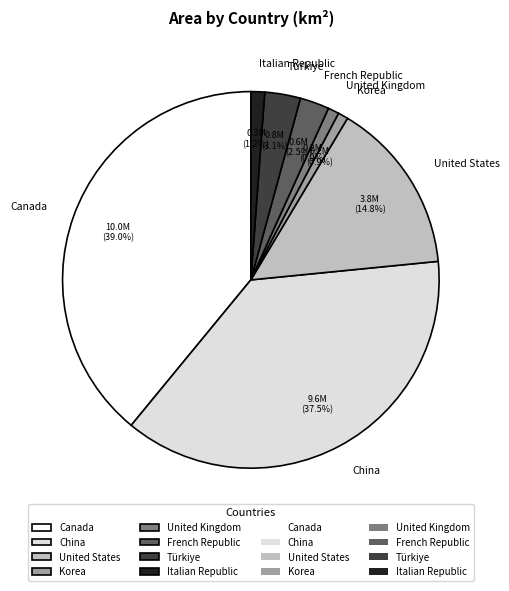

Approximately how many times larger is the value at Korea compared to Italian Republic?

0.7